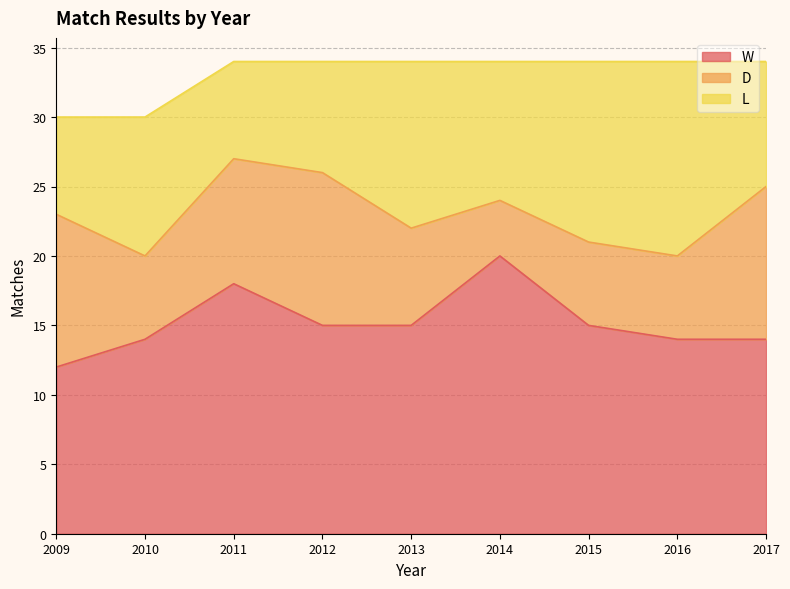

Which series changed the most between 2013 and 2017?

D